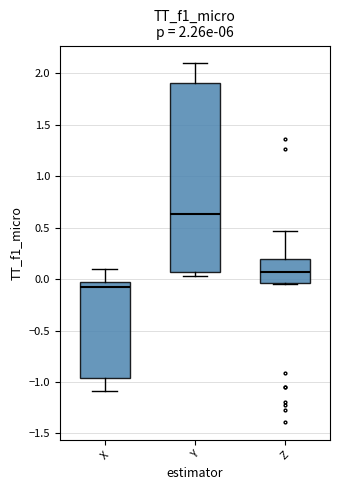

Comparing the boxes themselves (not the whiskers), which one is the tallest?

Y